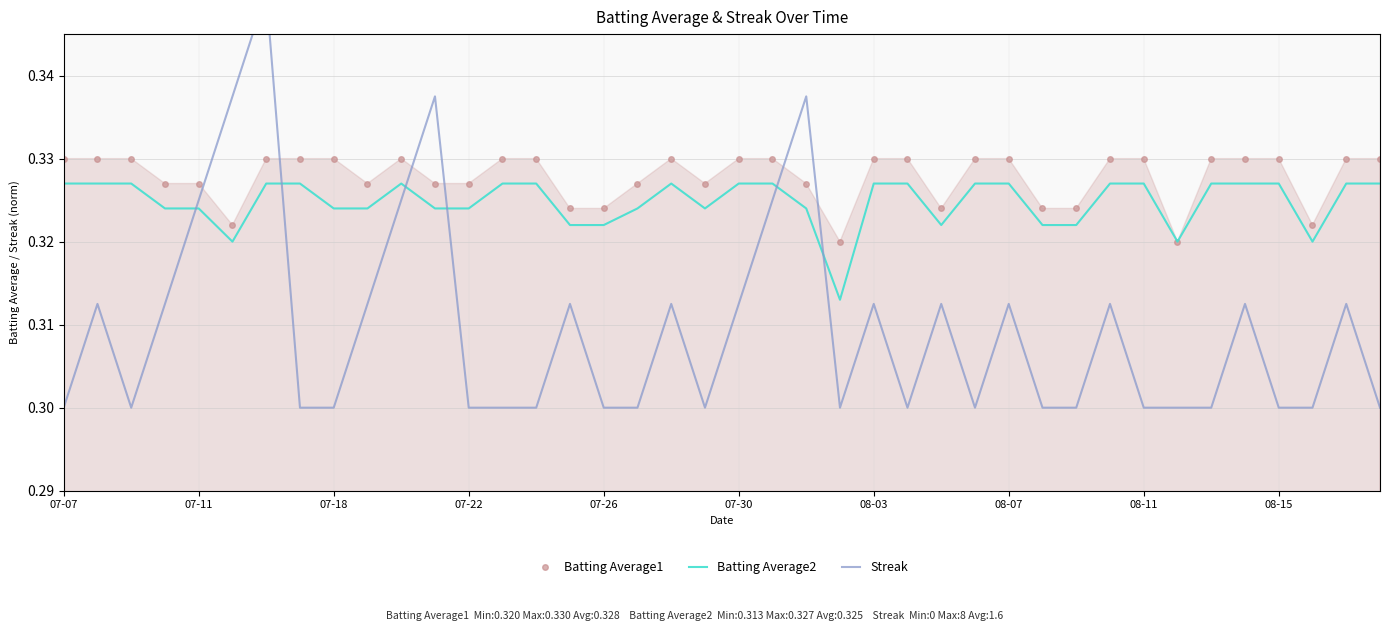

Count the Batting Average1 values in the range 0 to 1.

40